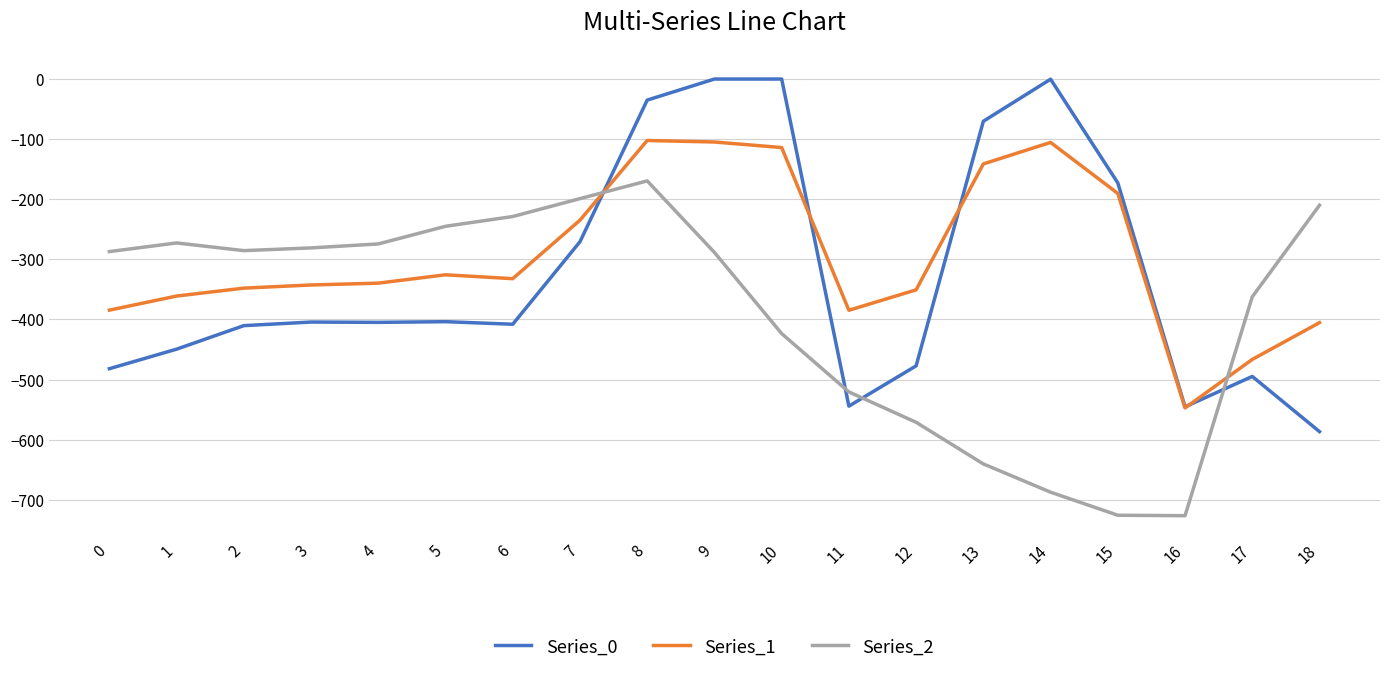

Which series changed the most between 5 and 12?

Series_2